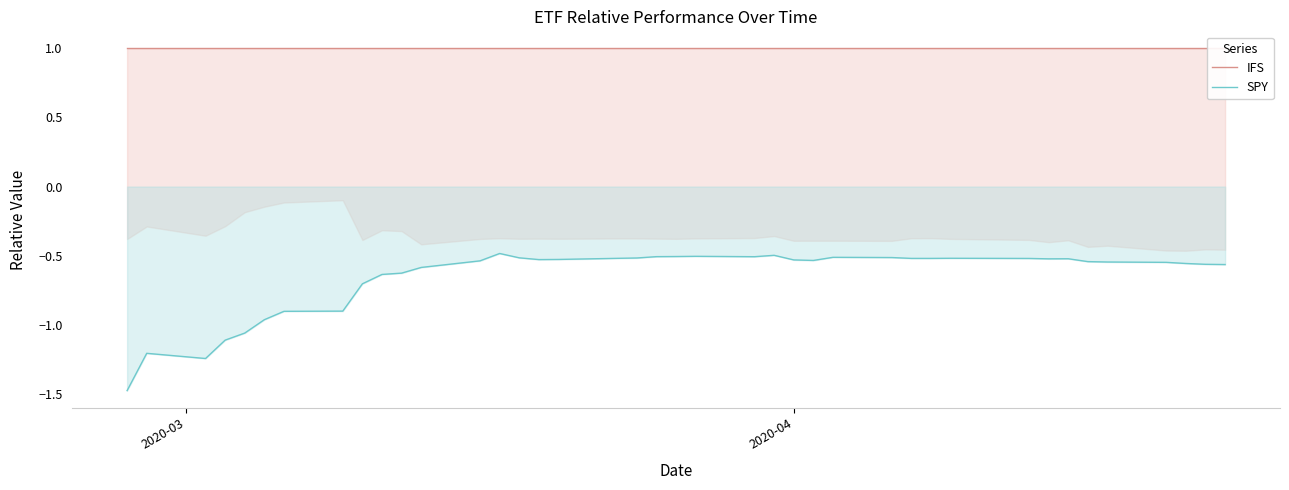

Reading left to right, transcribe all the data shown in this chart.

IFS: 1.0	1.0	1.0	1.0	1.0	1.0	1.0	1.0	1.0	1.0	1.0	1.0	1.0	1.0	1.0	1.0	1.0	1.0	1.0	1.0	1.0	1.0	1.0	1.0	1.0	1.0	1.0	1.0	1.0	1.0	1.0	1.0	1.0	1.0	1.0	1.0	1.0	1.0	1.0	1.0
SPY: -1.5	-1.2	-1.2	-1.1	-1.1	-1.0	-0.9	-0.9	-0.7	-0.6	-0.6	-0.6	-0.5	-0.5	-0.5	-0.5	-0.5	-0.5	-0.5	-0.5	-0.5	-0.5	-0.5	-0.5	-0.5	-0.5	-0.5	-0.5	-0.5	-0.5	-0.5	-0.5	-0.5	-0.5	-0.5	-0.5	-0.5	-0.6	-0.6	-0.6